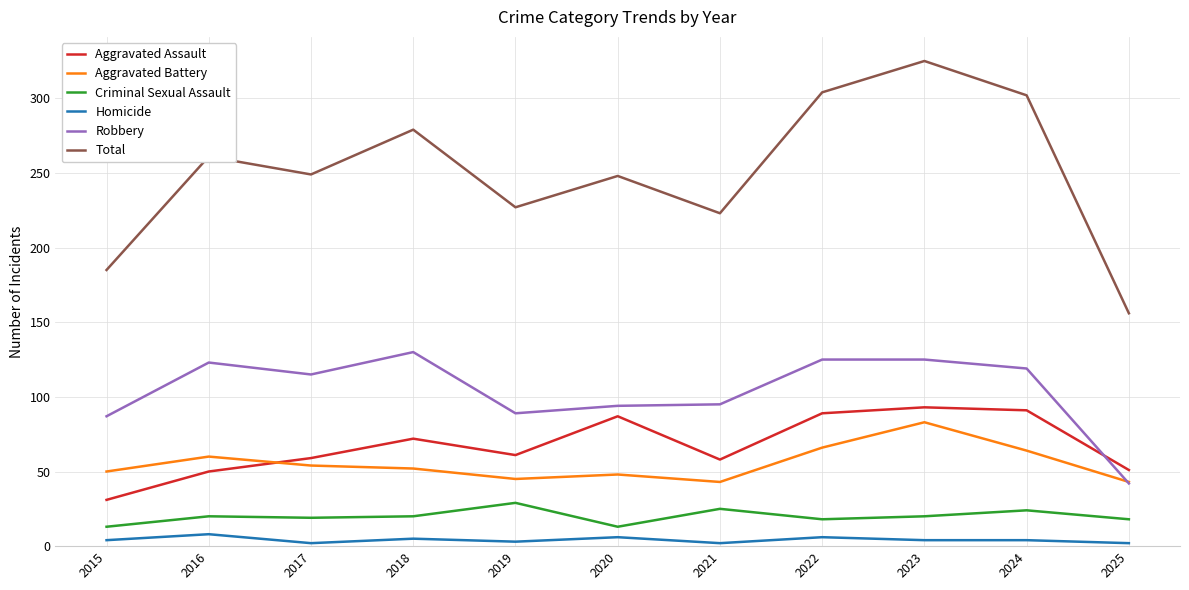

Which series changed the most between 2023 and 2025?

Total